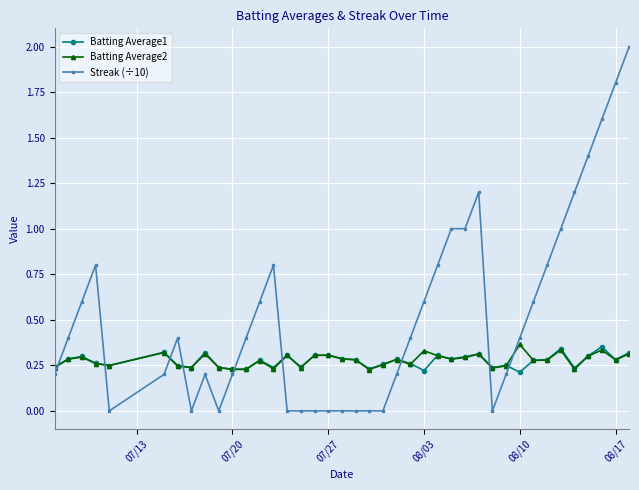

True or false: Streak (÷10) has more than 1 interior local peaks.

True